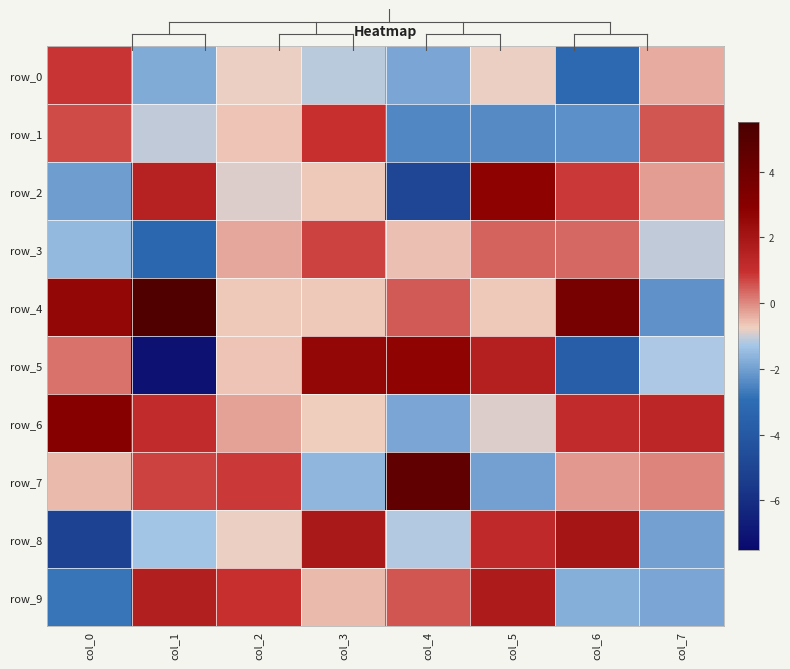

Which series has the largest range (max minus min)?

row_5